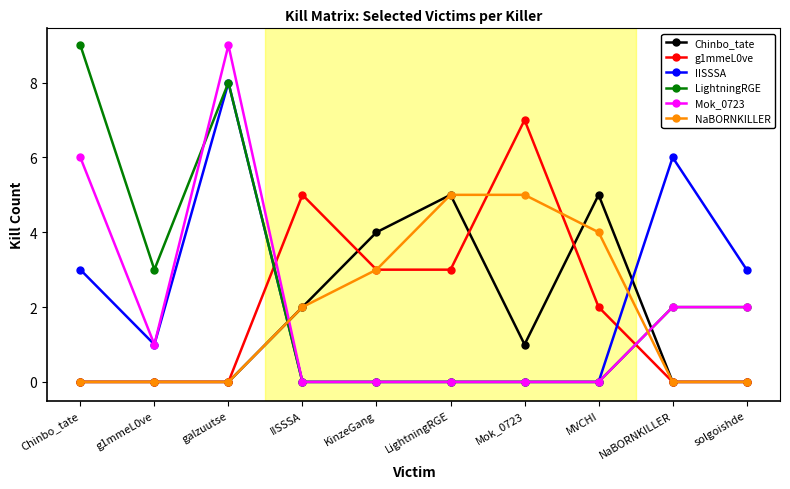

How many data points does each series have?

10